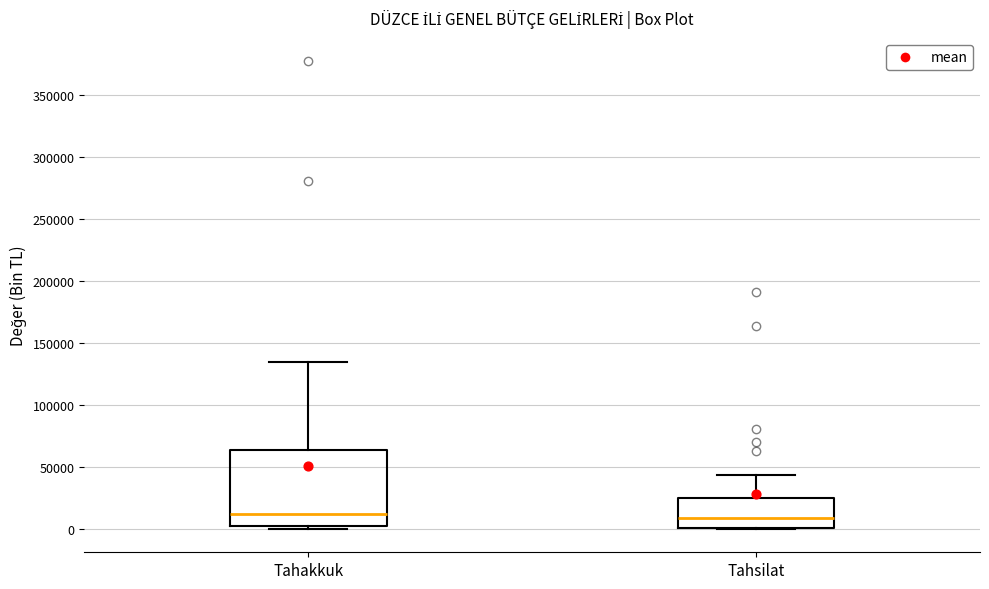

Reading left to right, transcribe this box plot: for each box, give where its median line is, the range the box spans, and where its two whiskers end, as read against the y-axis. The values are not printed on the chart, so give them approximately, as read against the axis.

Tahakkuk: median 10000, box 0 to 65000, whiskers 0 (just below the box's lower edge) to 135000
Tahsilat: median 10000, box 0 to 25000, whiskers 0 to 45000